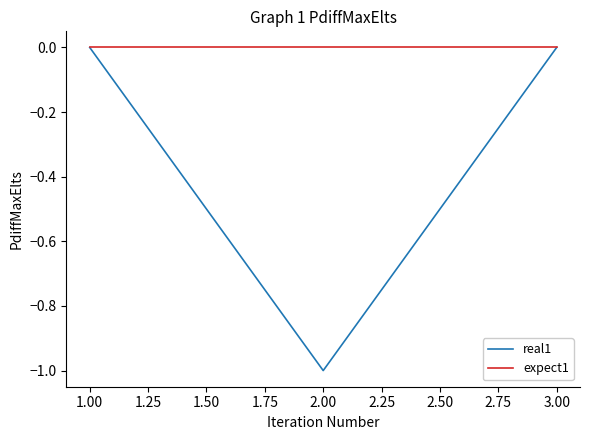

What is the total value across all series at 1.00?

0